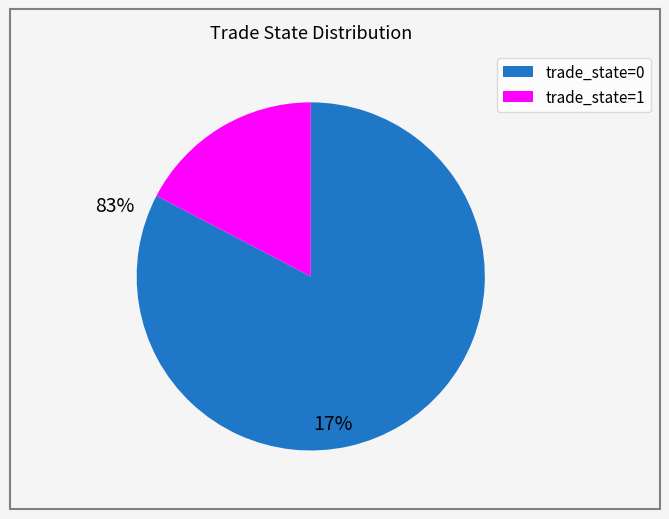

Does any single category account for the majority?

Yes